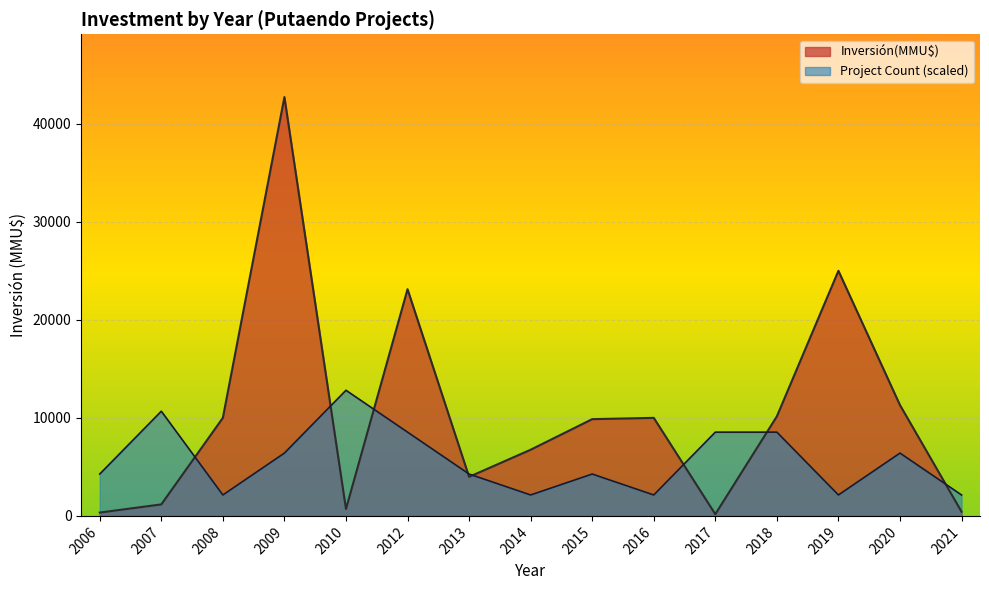

What is the maximum value shown in the chart?

42716.0